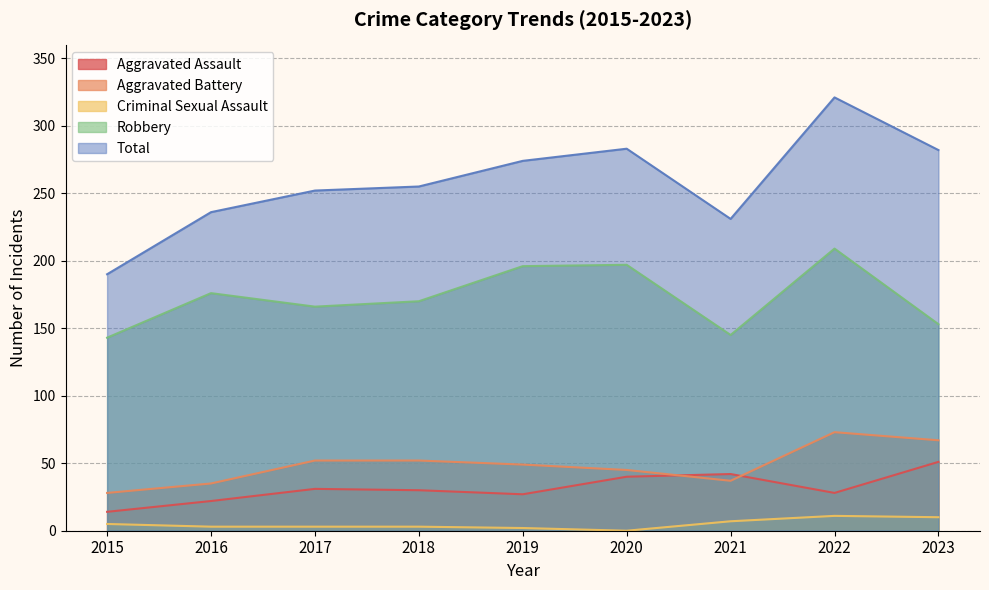

Which category has the highest value across all series?

2022